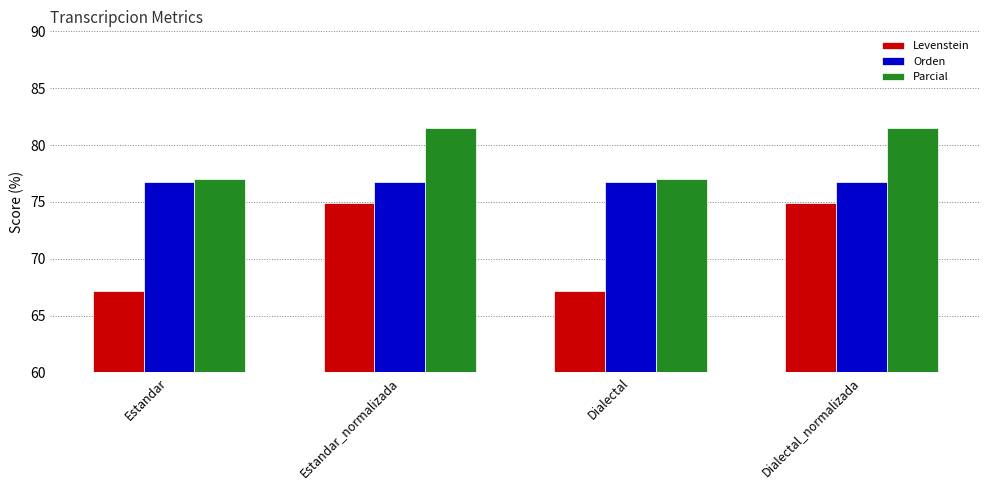

What is the maximum value for Parcial?

81.5